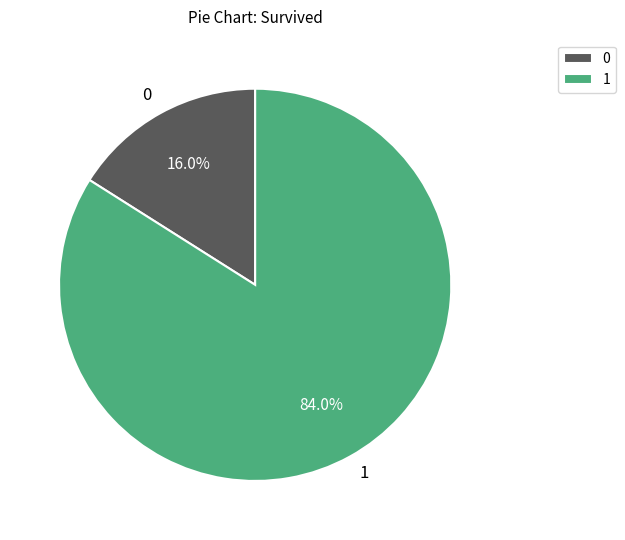

Do 0 and 1 together represent more than half of the pie?

Yes